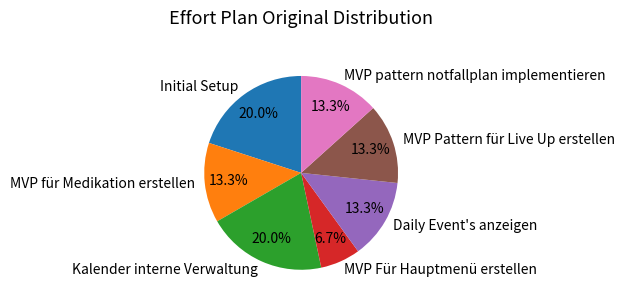

What percentage is NOT represented by Daily Event's anzeigen?

86.7%